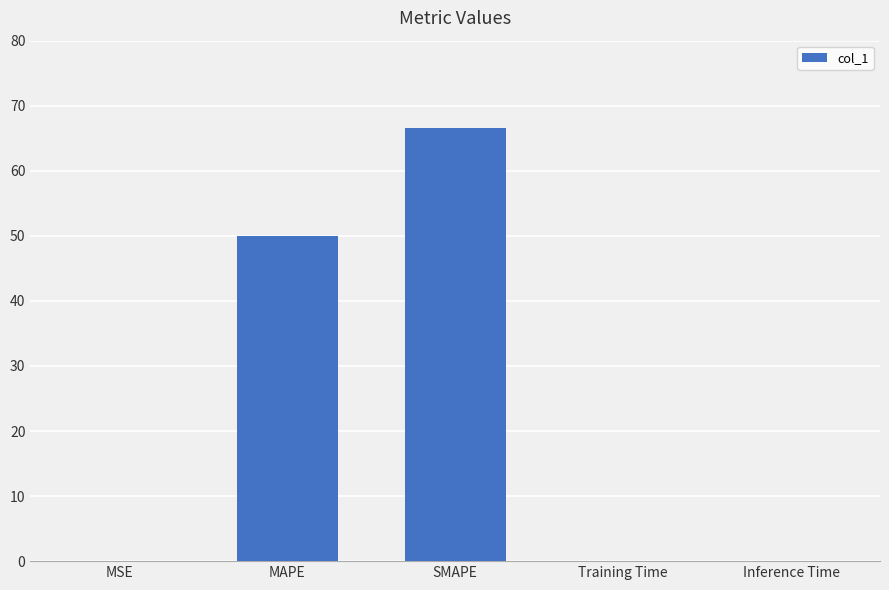

What is the approximate value at SMAPE?

66.5